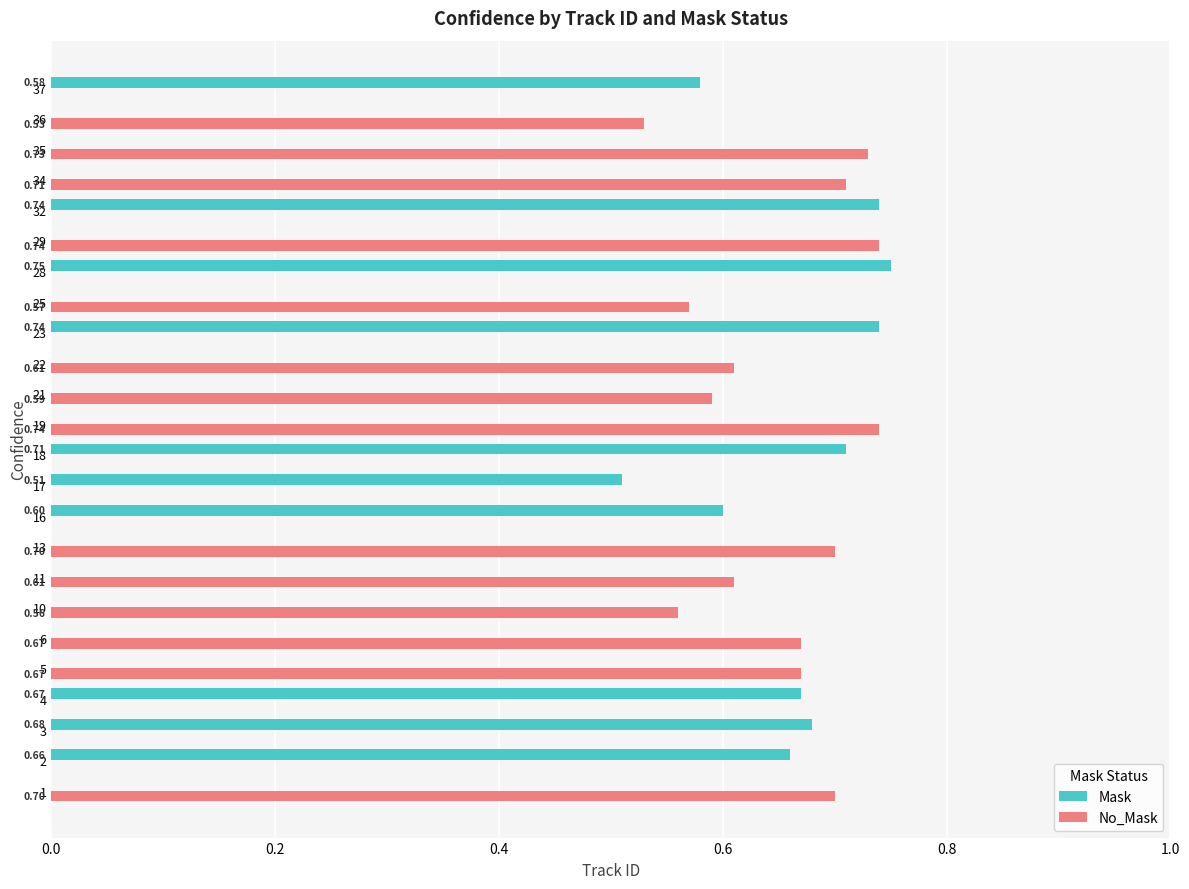

What is the average value of the No_Mask series?

0.4